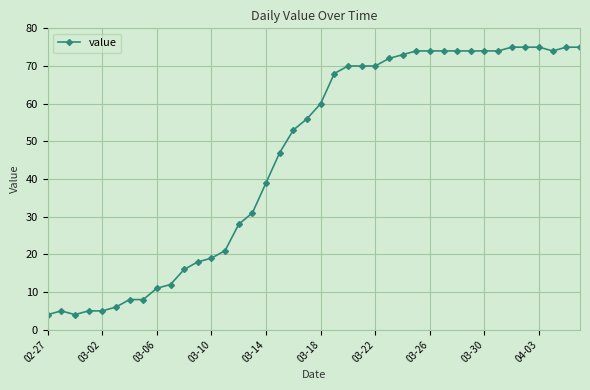

How many lines are shown in the chart?

1